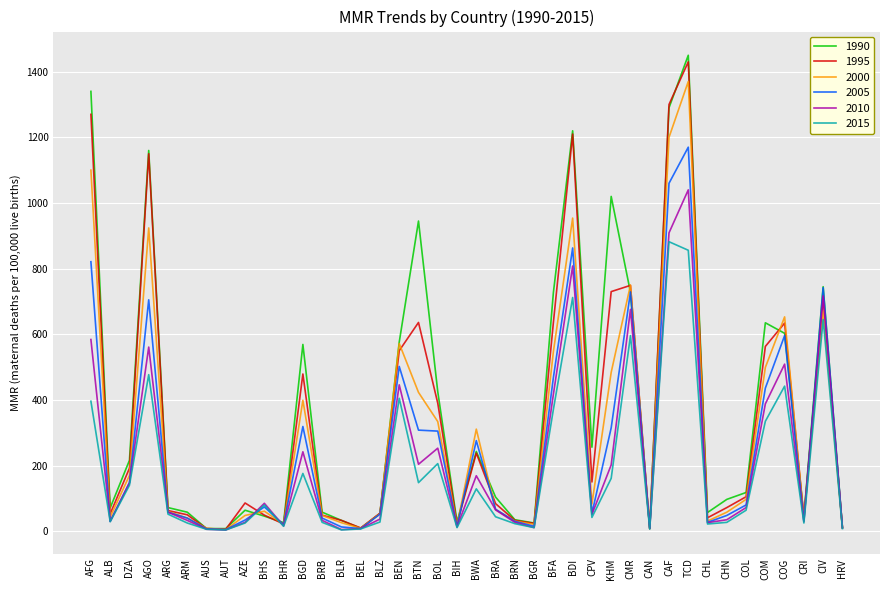

At which category is the sum across all series the highest?

TCD